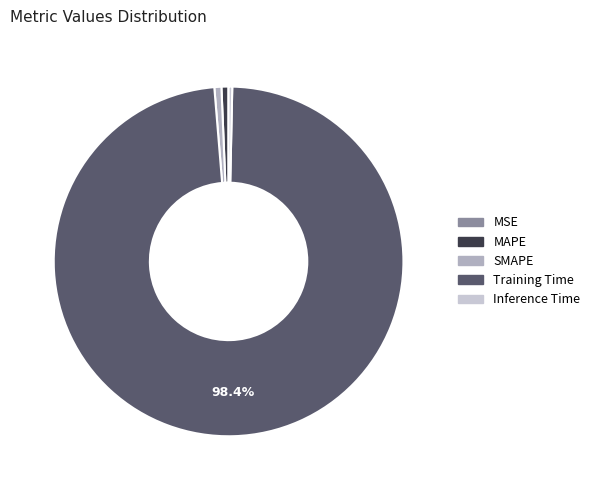

True or false: MSE accounts for 1% of the total.

False